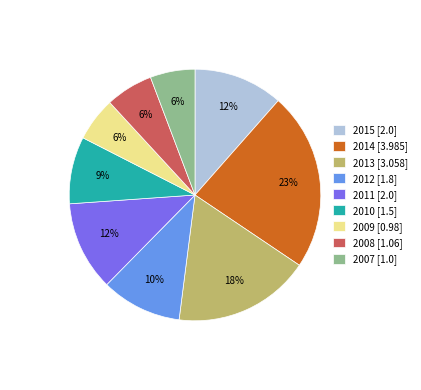

To the nearest percent, what is the difference between the largest and smallest slice percentages?

17%